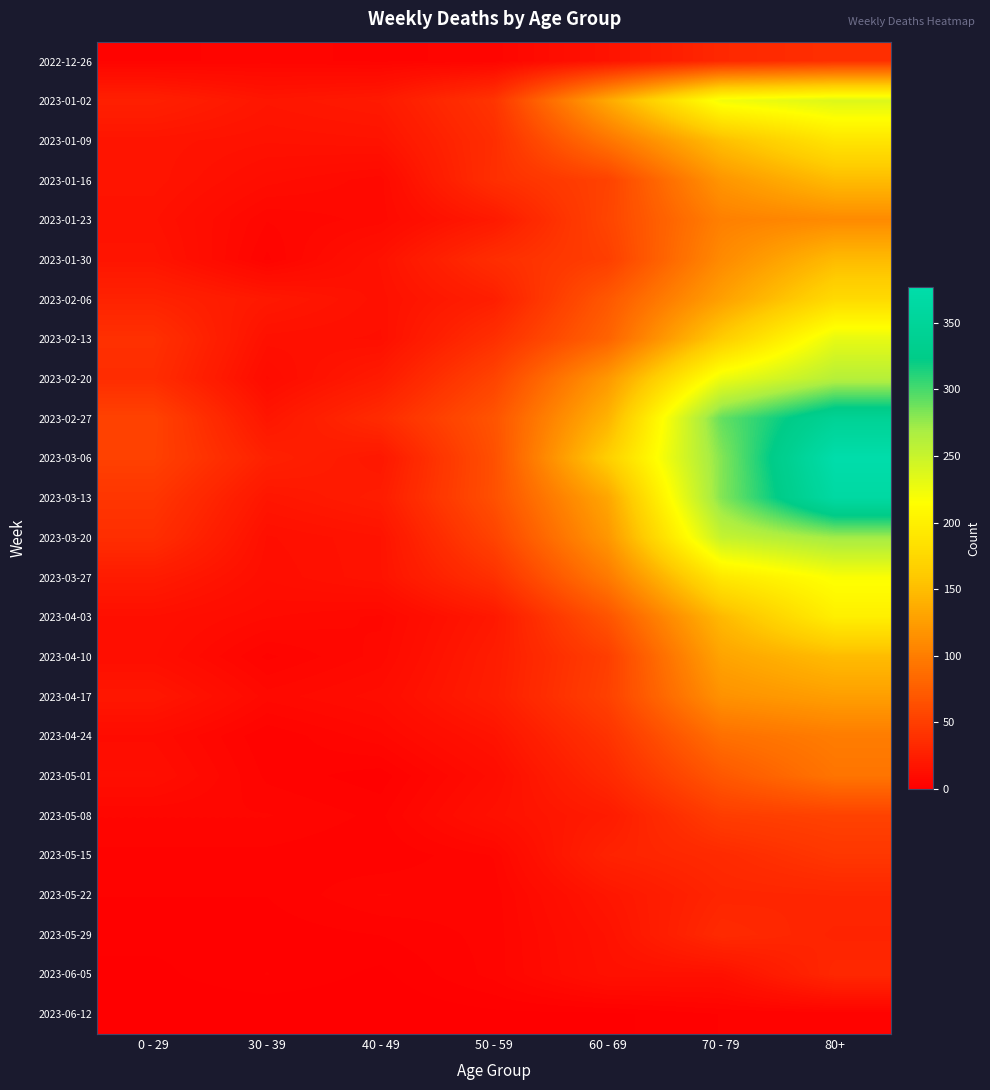

Reading right to left, list all the values displayed in this chart.

2022-12-26: 80+=38	70 - 79=32	60 - 69=16	50 - 59=5	40 - 49=4	30 - 39=5	0 - 29=4
2023-01-02: 80+=237	70 - 79=223	60 - 69=134	50 - 59=42	40 - 49=21	30 - 39=18	0 - 29=26
2023-01-09: 80+=189	70 - 79=152	60 - 69=93	50 - 59=37	40 - 49=16	30 - 39=15	0 - 29=17
2023-01-16: 80+=149	70 - 79=119	60 - 69=53	50 - 59=38	40 - 49=8	30 - 39=11	0 - 29=17
2023-01-23: 80+=110	70 - 79=102	60 - 69=55	50 - 59=21	40 - 49=8	30 - 39=6	0 - 29=15
2023-01-30: 80+=148	70 - 79=110	60 - 69=50	50 - 59=37	40 - 49=15	30 - 39=4	0 - 29=17
2023-02-06: 80+=177	70 - 79=127	60 - 69=70	50 - 59=25	40 - 49=14	30 - 39=20	0 - 29=28
2023-02-13: 80+=230	70 - 79=163	60 - 69=79	50 - 59=38	40 - 49=13	30 - 39=14	0 - 29=39
2023-02-20: 80+=261	70 - 79=226	60 - 69=121	50 - 59=54	40 - 49=22	30 - 39=10	0 - 29=36
2023-02-27: 80+=344	70 - 79=291	60 - 69=142	50 - 59=67	40 - 49=35	30 - 39=18	0 - 29=53
2023-03-06: 80+=377	70 - 79=281	60 - 69=165	50 - 59=64	40 - 49=19	30 - 39=27	0 - 29=52
2023-03-13: 80+=365	70 - 79=281	60 - 69=132	50 - 59=64	40 - 49=23	30 - 39=18	0 - 29=43
2023-03-20: 80+=272	70 - 79=252	60 - 69=120	50 - 59=54	40 - 49=16	30 - 39=13	0 - 29=37
2023-03-27: 80+=218	70 - 79=192	60 - 69=97	50 - 59=39	40 - 49=16	30 - 39=12	0 - 29=22
2023-04-03: 80+=199	70 - 79=147	60 - 69=67	50 - 59=20	40 - 49=7	30 - 39=9	0 - 29=13
2023-04-10: 80+=149	70 - 79=130	60 - 69=50	50 - 59=23	40 - 49=8	30 - 39=4	0 - 29=12
2023-04-17: 80+=126	70 - 79=116	60 - 69=52	50 - 59=24	40 - 49=11	30 - 39=8	0 - 29=19
2023-04-24: 80+=99	70 - 79=89	60 - 69=41	50 - 59=16	40 - 49=7	30 - 39=3	0 - 29=10
2023-05-01: 80+=93	70 - 79=70	60 - 69=33	50 - 59=11	40 - 49=2	30 - 39=4	0 - 29=12
2023-05-08: 80+=53	70 - 79=49	60 - 69=22	50 - 59=14	40 - 49=4	30 - 39=6	0 - 29=6
2023-05-15: 80+=44	70 - 79=34	60 - 69=28	50 - 59=6	40 - 49=3	30 - 39=4	0 - 29=4
2023-05-22: 80+=31	70 - 79=30	60 - 69=18	50 - 59=5	40 - 49=6	30 - 39=3	0 - 29=3
2023-05-29: 80+=29	70 - 79=34	60 - 69=15	50 - 59=5	40 - 49=3	30 - 39=2	0 - 29=2
2023-06-05: 80+=32	70 - 79=14	60 - 69=14	50 - 59=5	40 - 49=1	30 - 39=3	0 - 29=1
2023-06-12: 80+=3	70 - 79=3	60 - 69=1	50 - 59=1	40 - 49=0	30 - 39=0	0 - 29=0